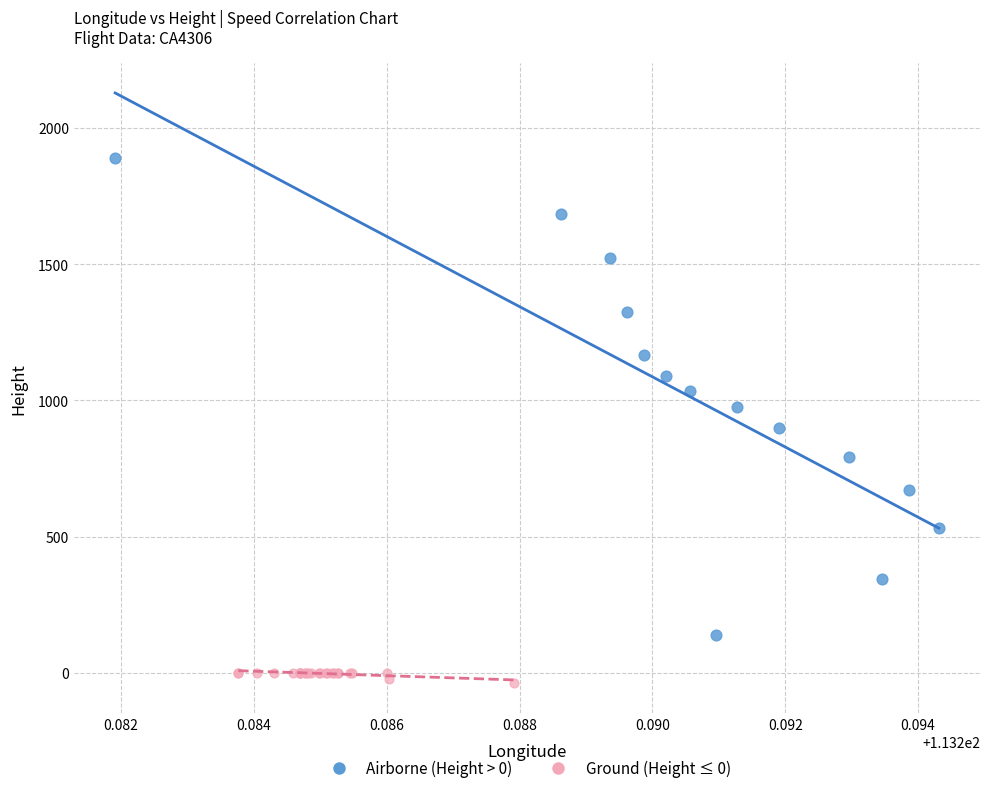

Which series contains the highest Y value?

Airborne (Height > 0)